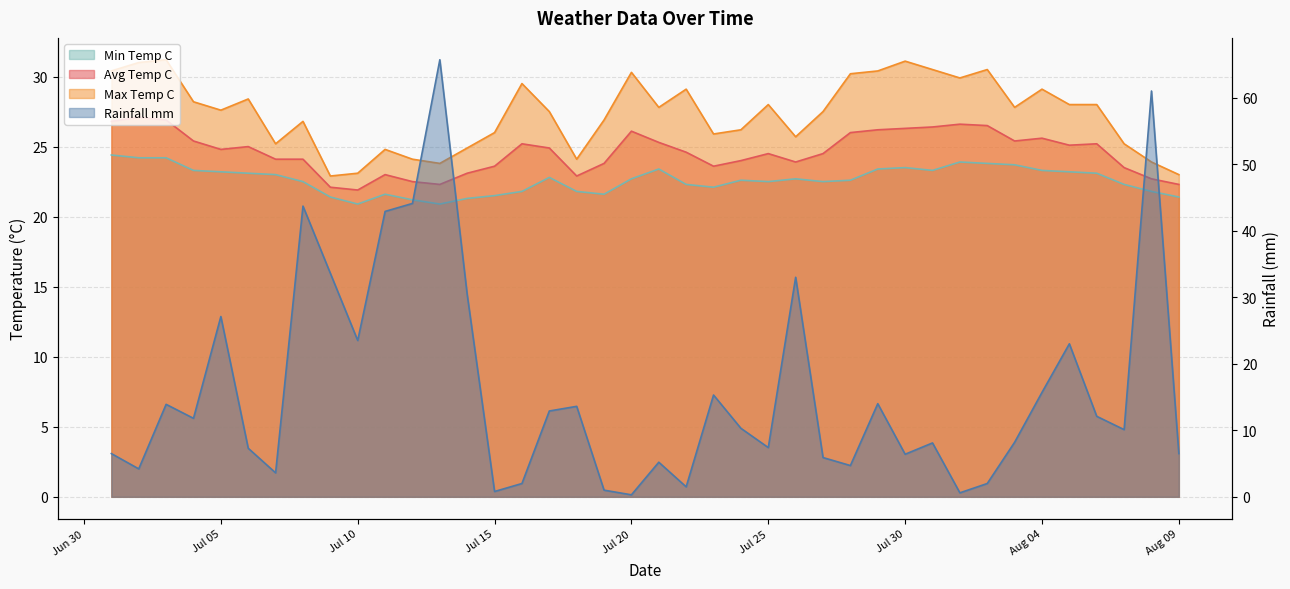

In avg_temp_c, how many points are lower than both neighbors (excluding endpoints)?

8